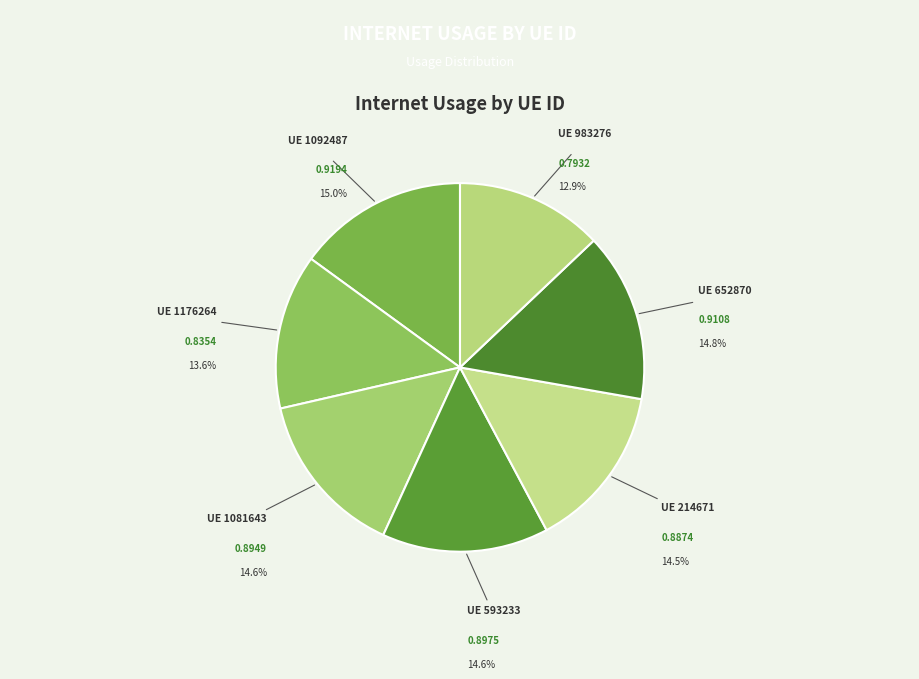

Which slice is the smallest?

983276